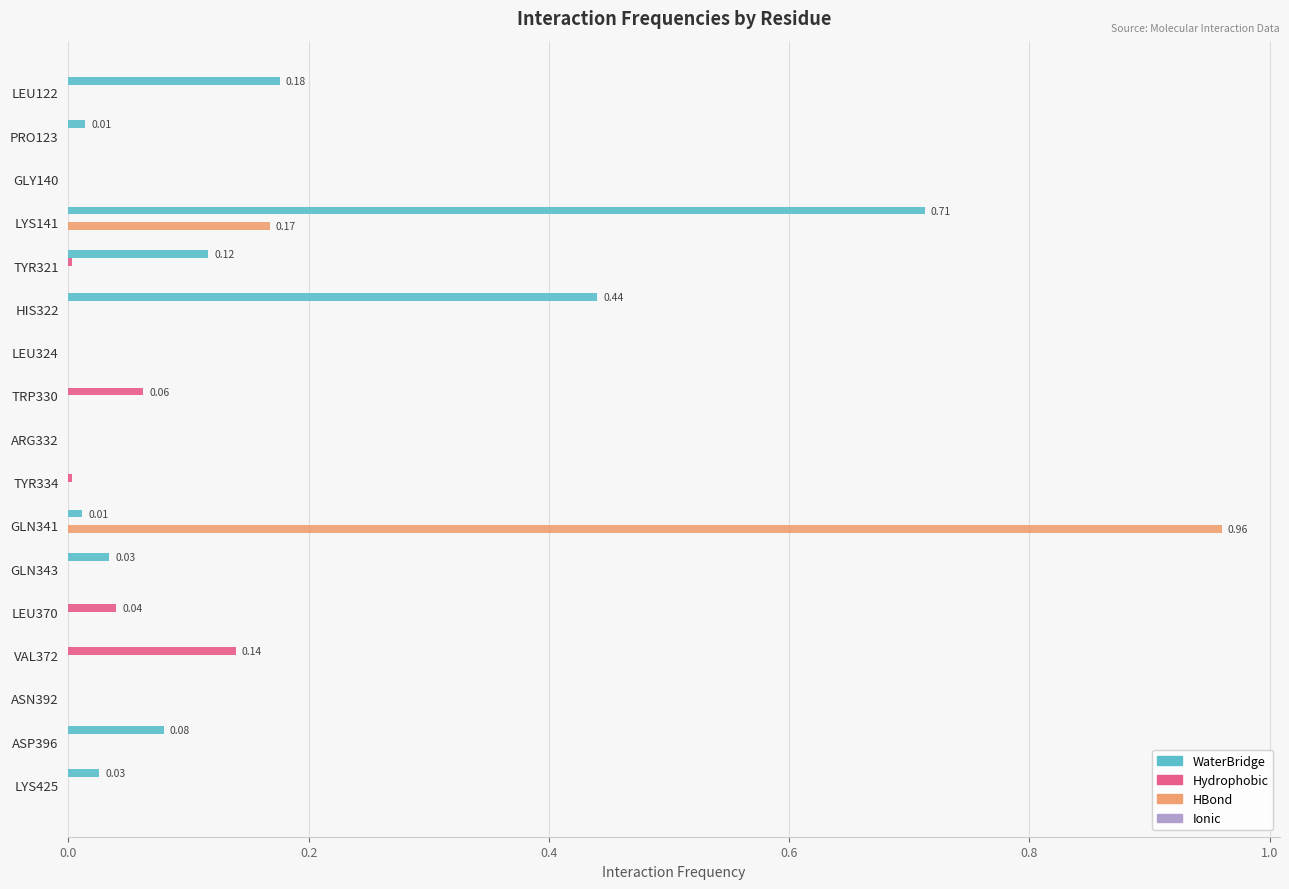

What is the total value across all series at LYS141?

0.9